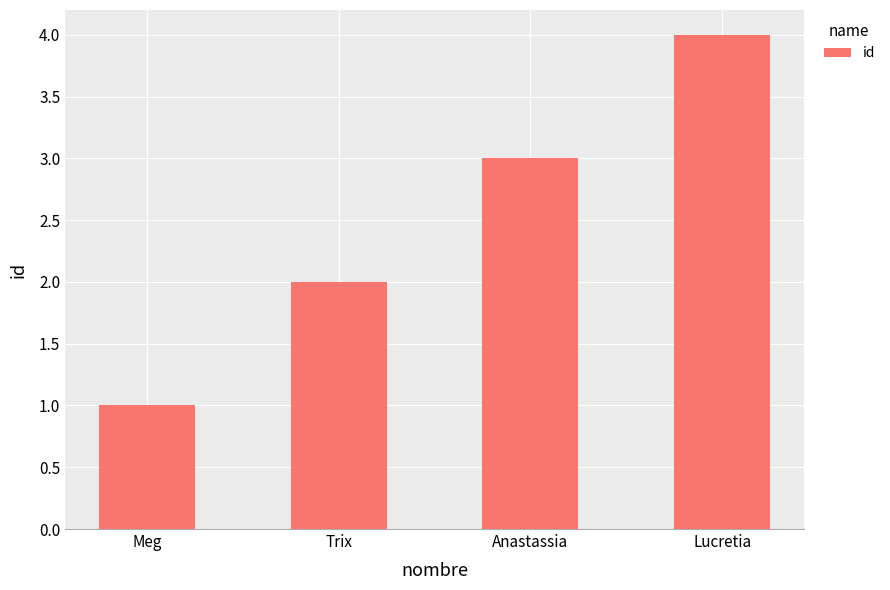

What is the value of the 3rd bar from the left?

3